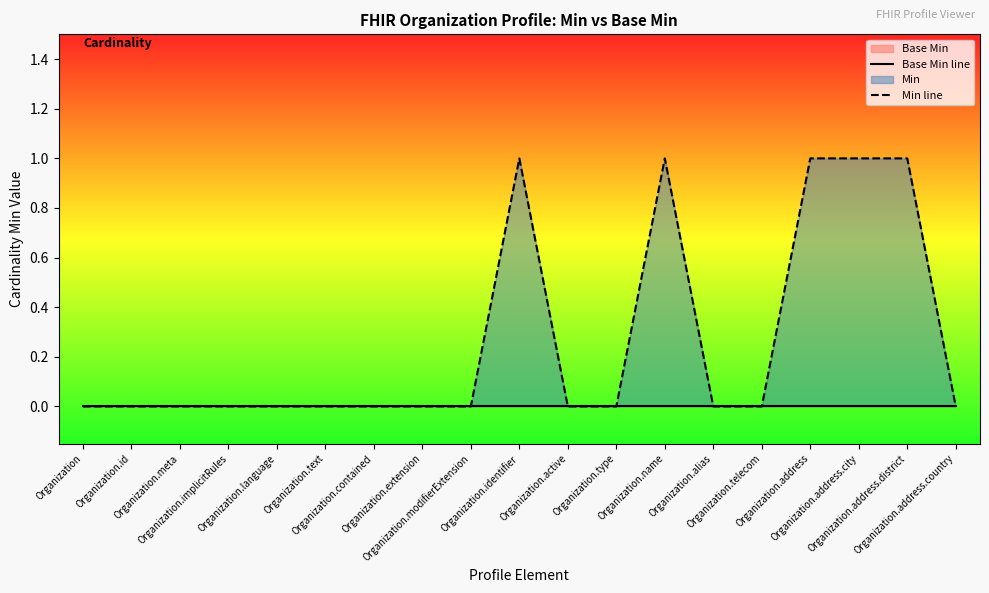

Between Organization.implicitRules and Organization.name, which series saw the biggest shift?

Min line